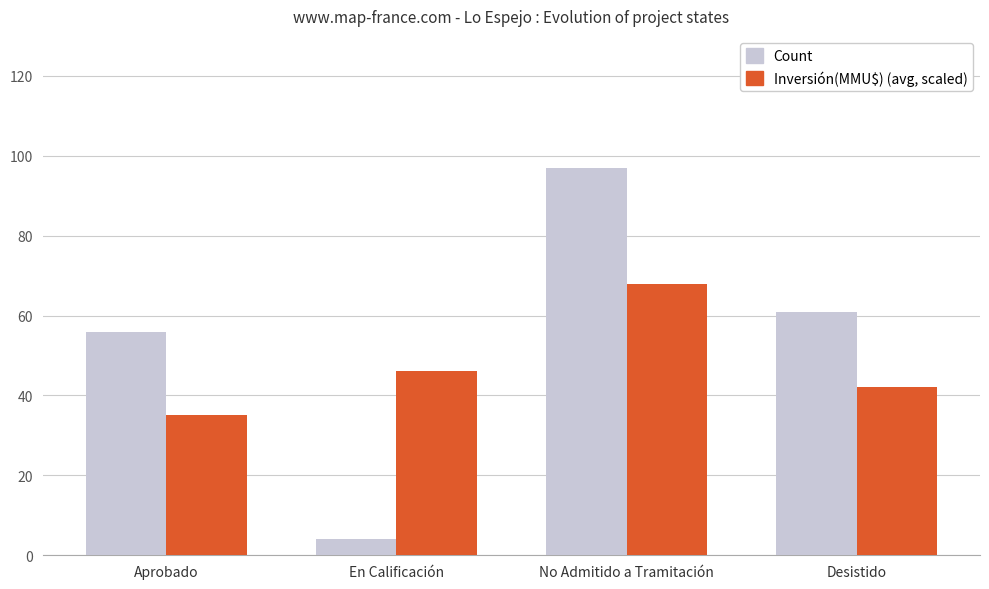

Is it true that Count equals 61 at Desistido?

True